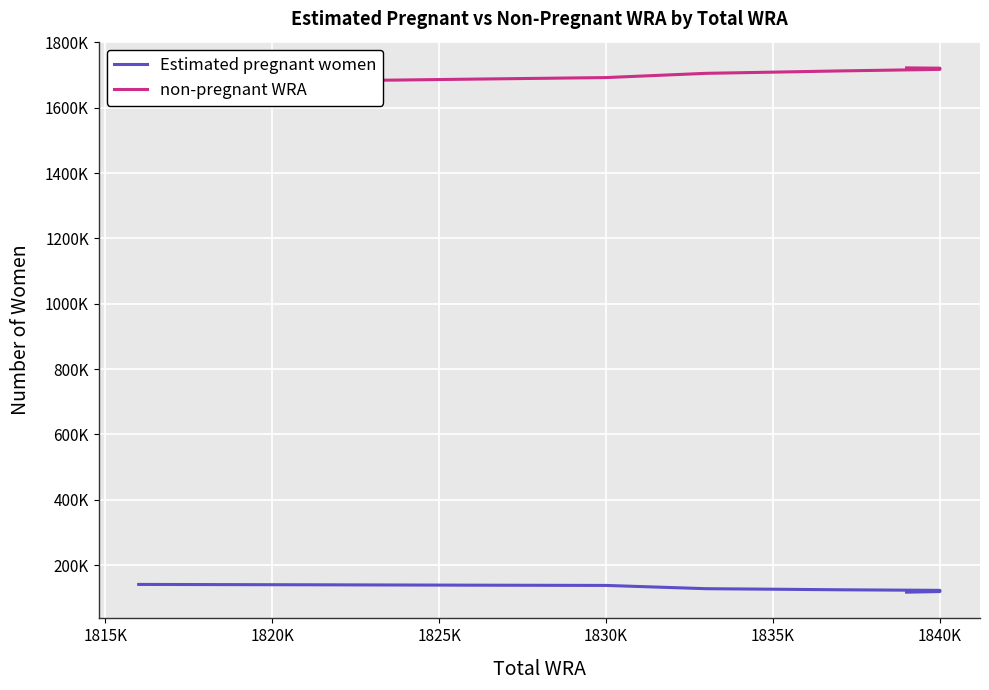

Does the chart display data point markers on the line(s)?

No